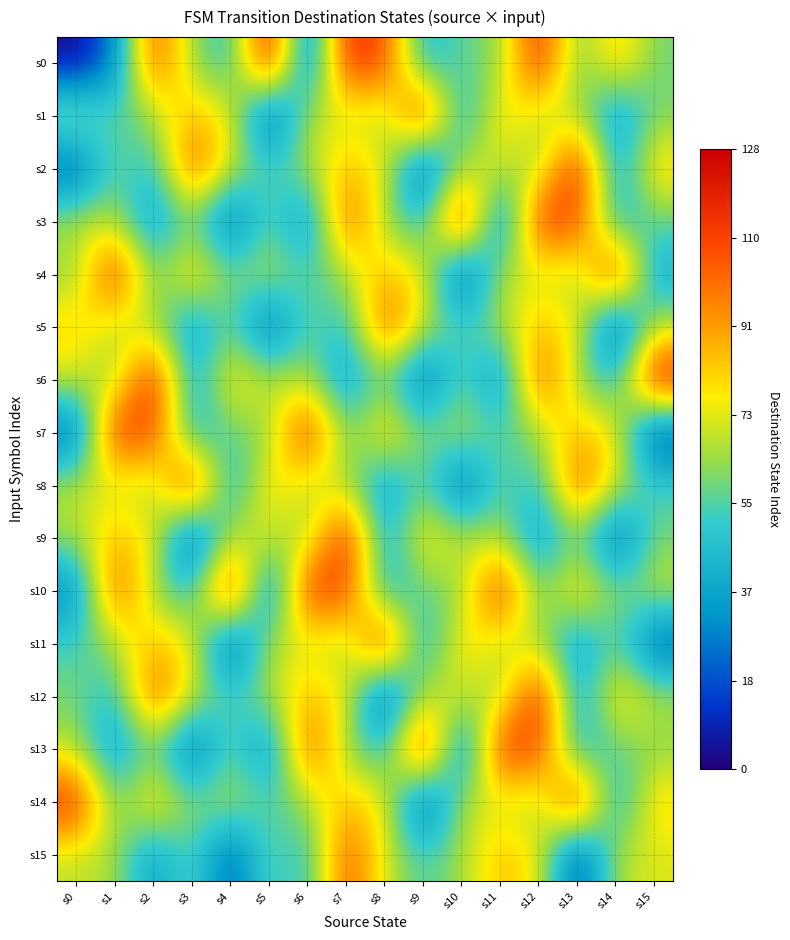

At how many categories does at least one series exceed 37?

16